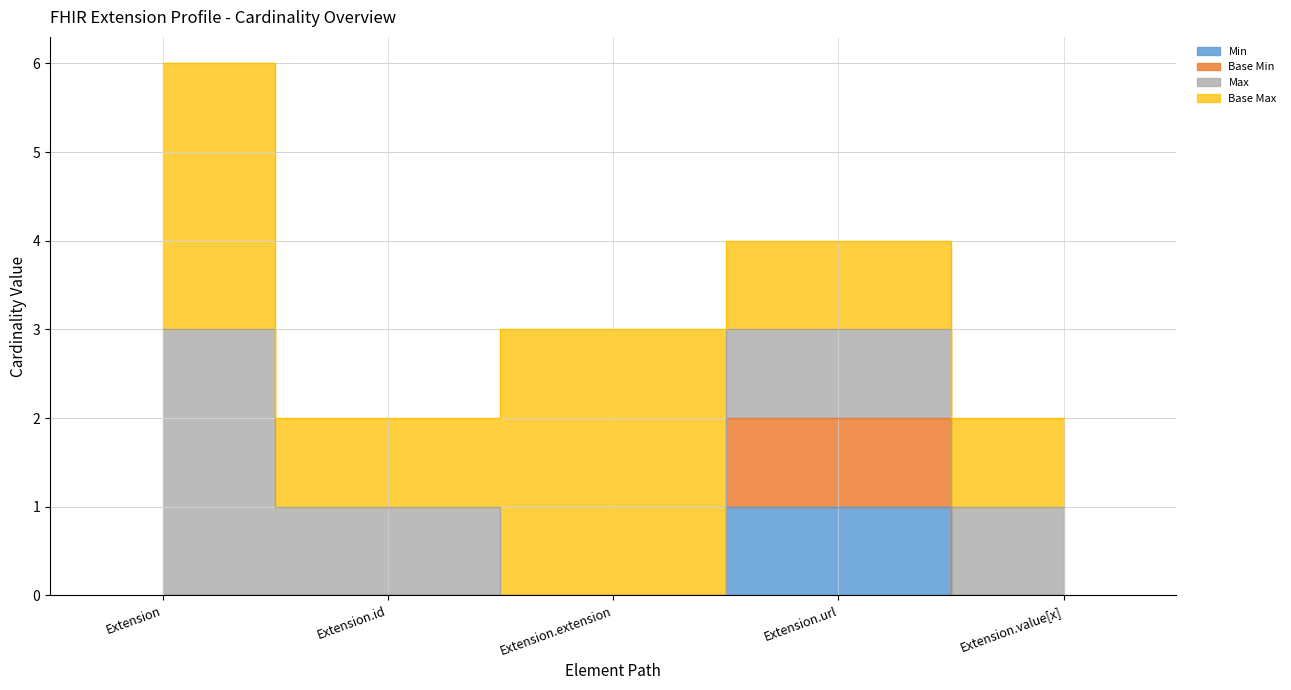

List the labels in order of Base Min value, smallest first.

Extension, Extension.id, Extension.extension, Extension.value[x], Extension.url